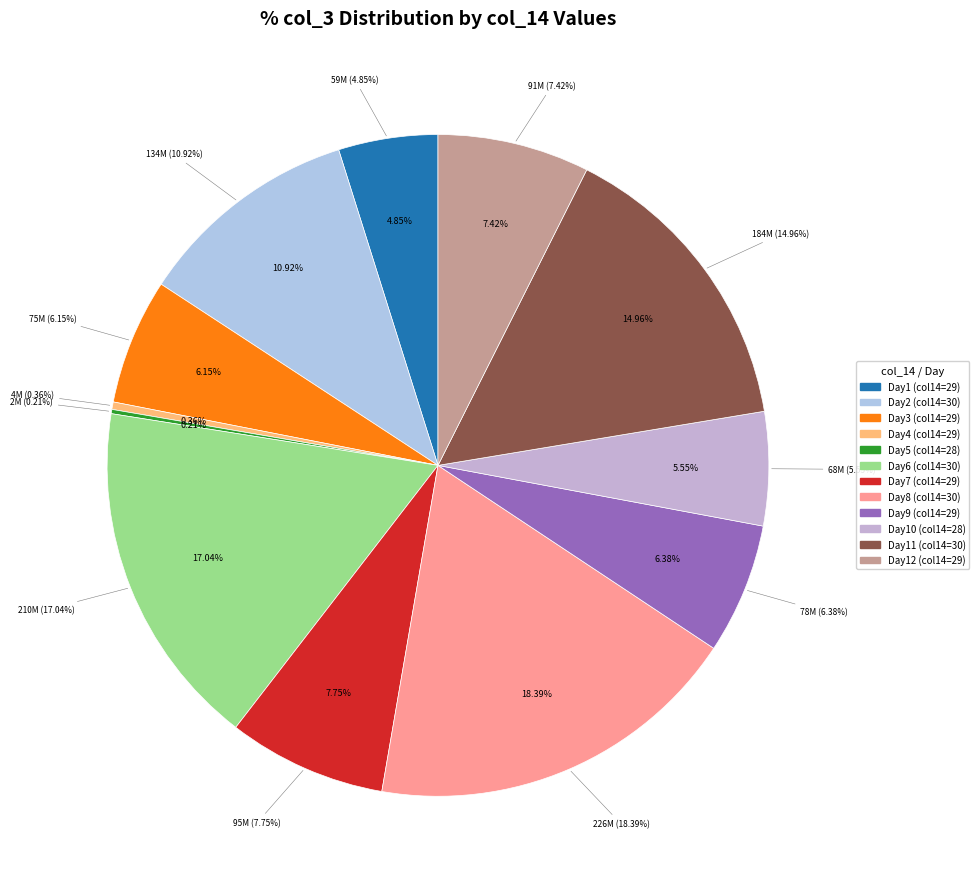

What is the ratio of the value at 29 to the value at 29?

1.0